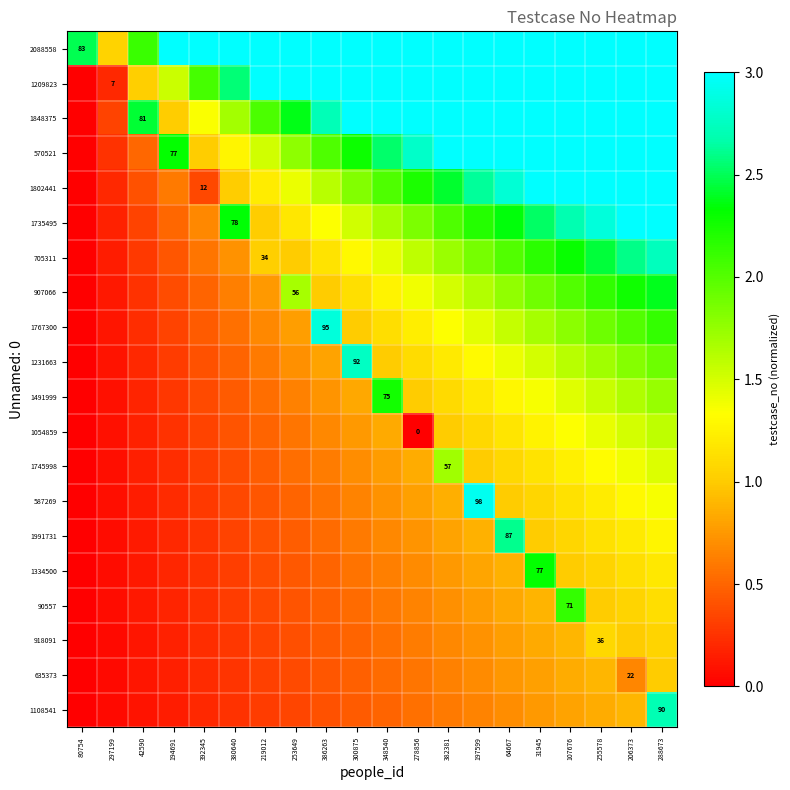

The value of 635373 at 253649 is 0.1. True or false?

False